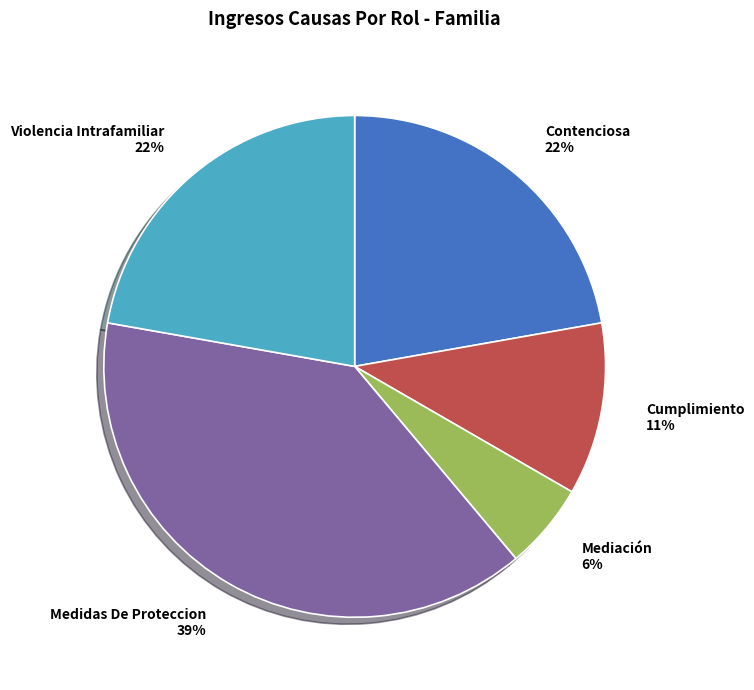

Count the number of slices in the pie.

5